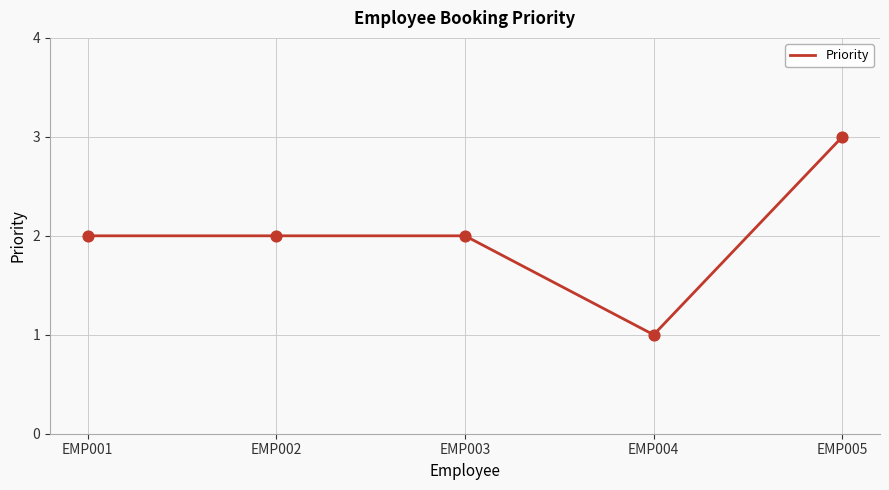

Approximately how many times larger is the value at EMP002 compared to EMP004?

2.0